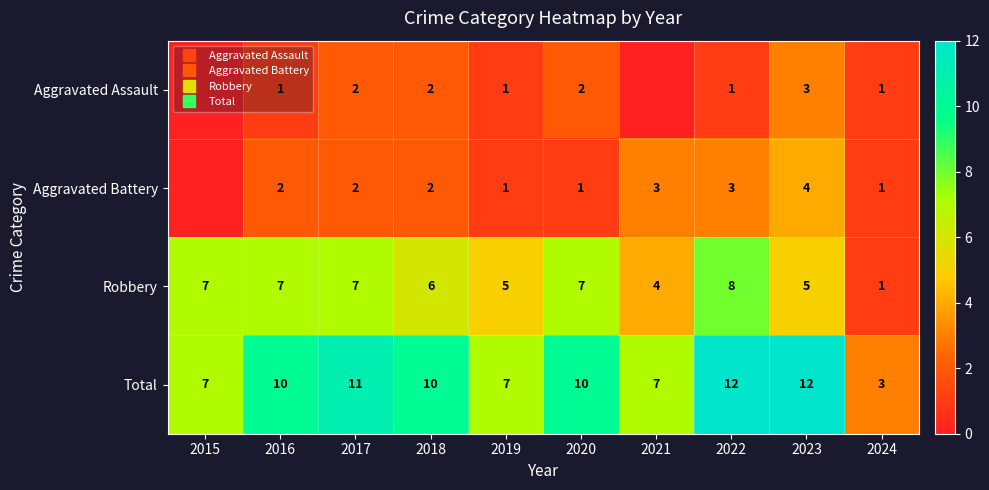

Between 2024 and 2019, which is larger?

2024